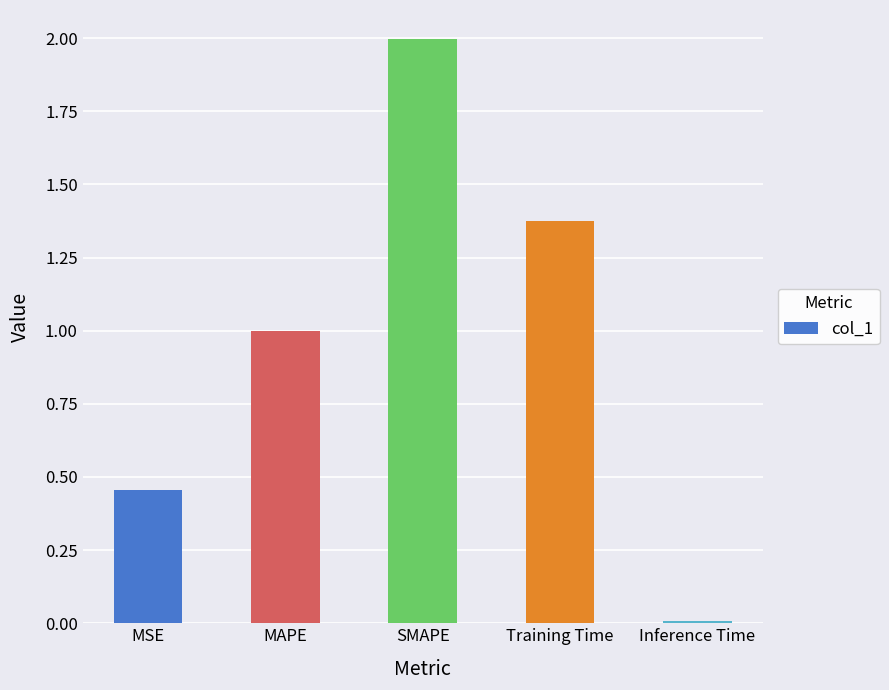

What is the change in value from MSE to MAPE?

+0.5